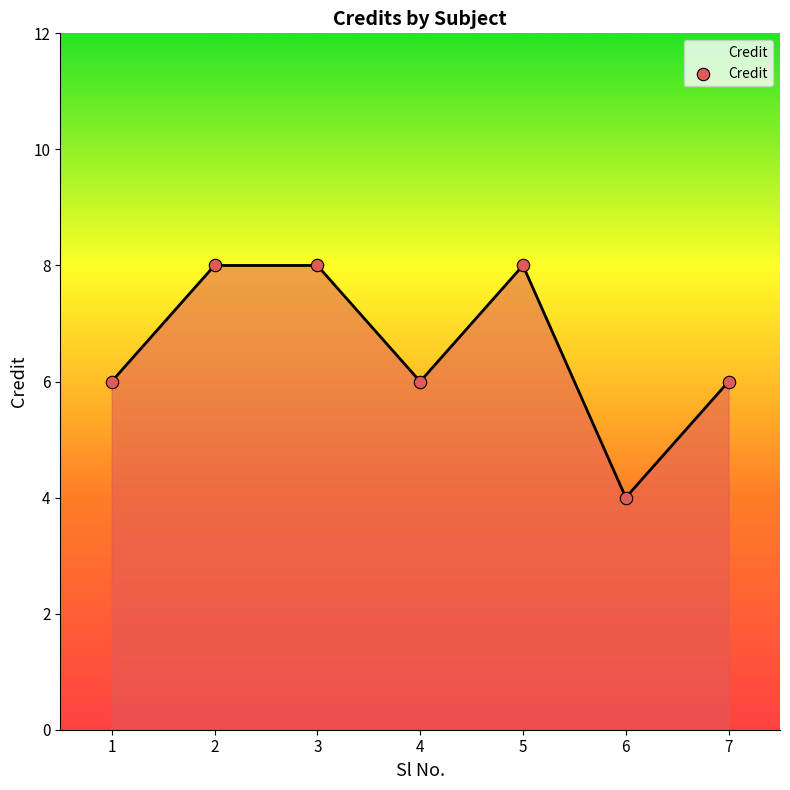

What is the ratio of the value at 2 to the value at 5?

1.0